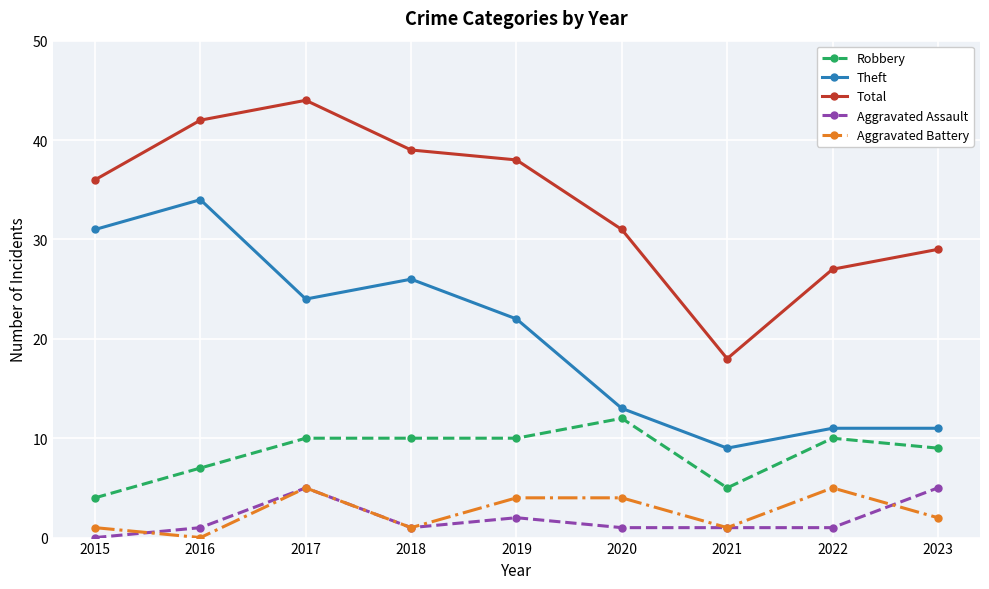

Which series changed the most between 2016 and 2018?

Theft